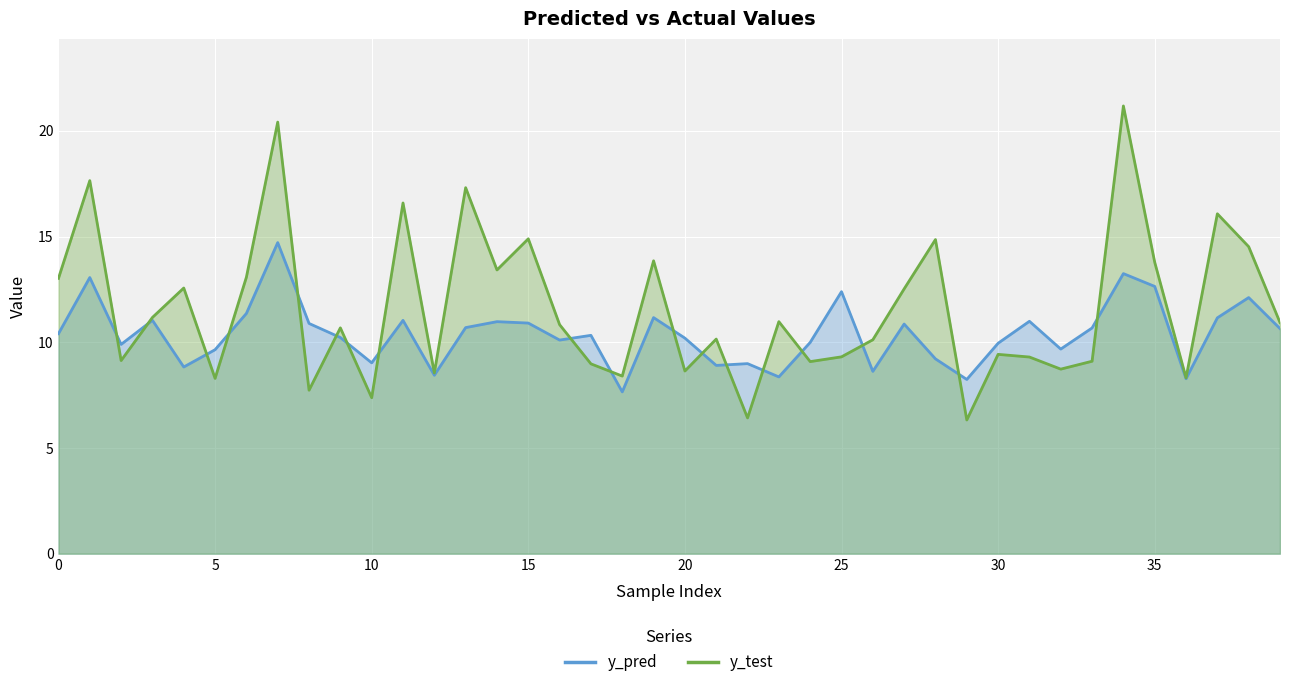

What is the approximate value of y_test at 14?

13.4